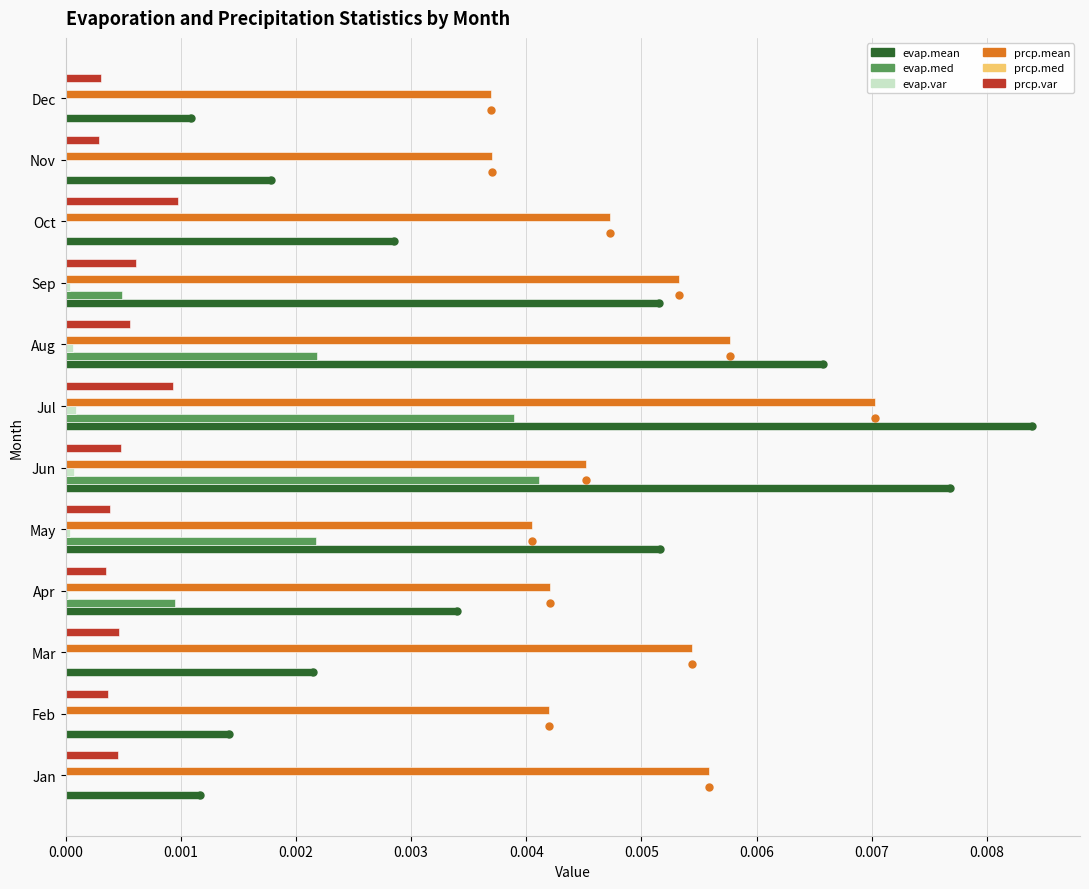

At which category is the sum across all series the highest?

Jul